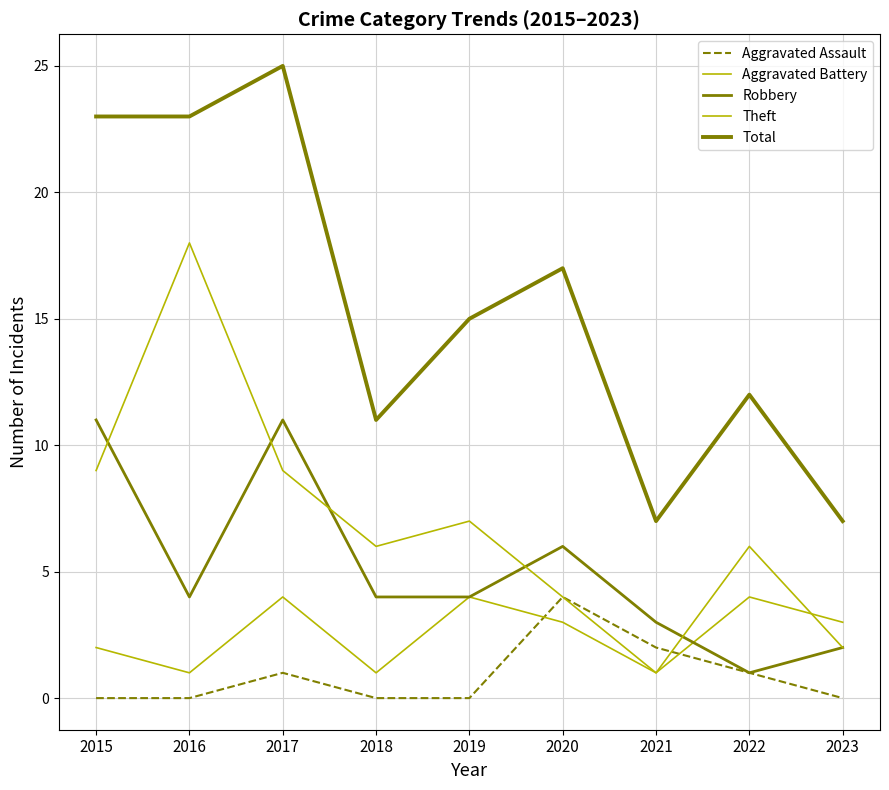

Between which two adjacent categories do Robbery and Theft first intersect?

2015 and 2016